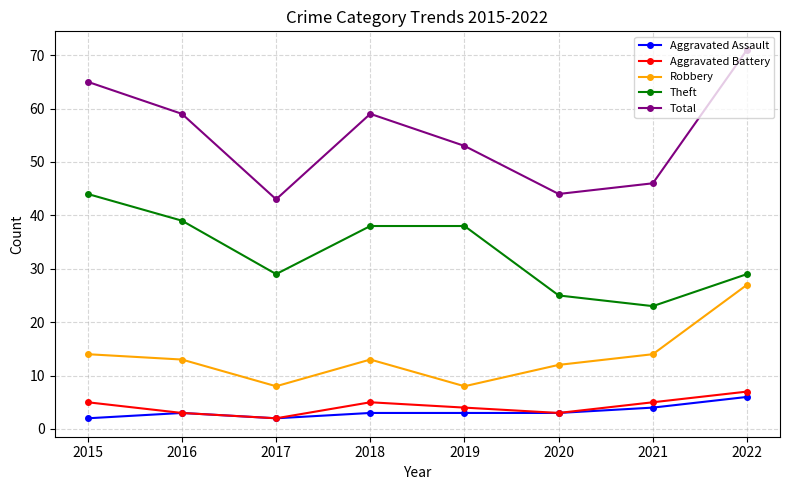

Does the chart have visible grid lines?

Yes